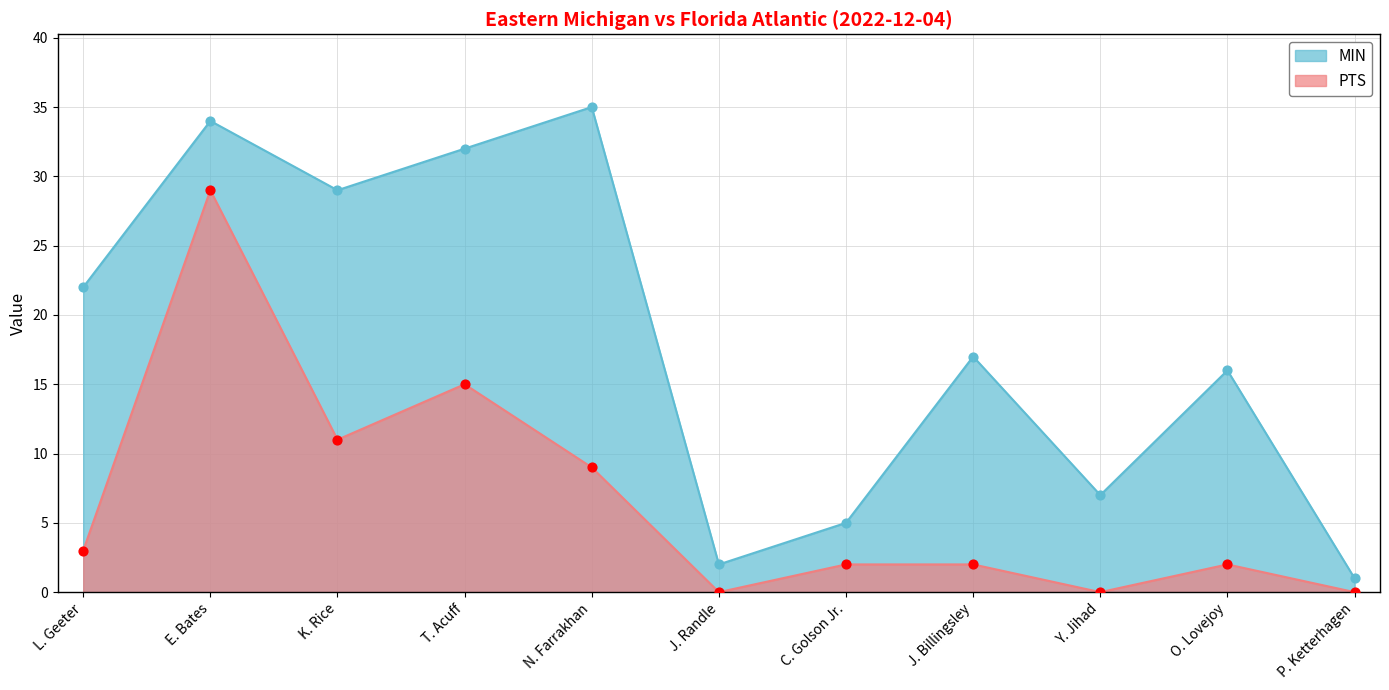

What is the total value across all series at P. Ketterhagen?

1